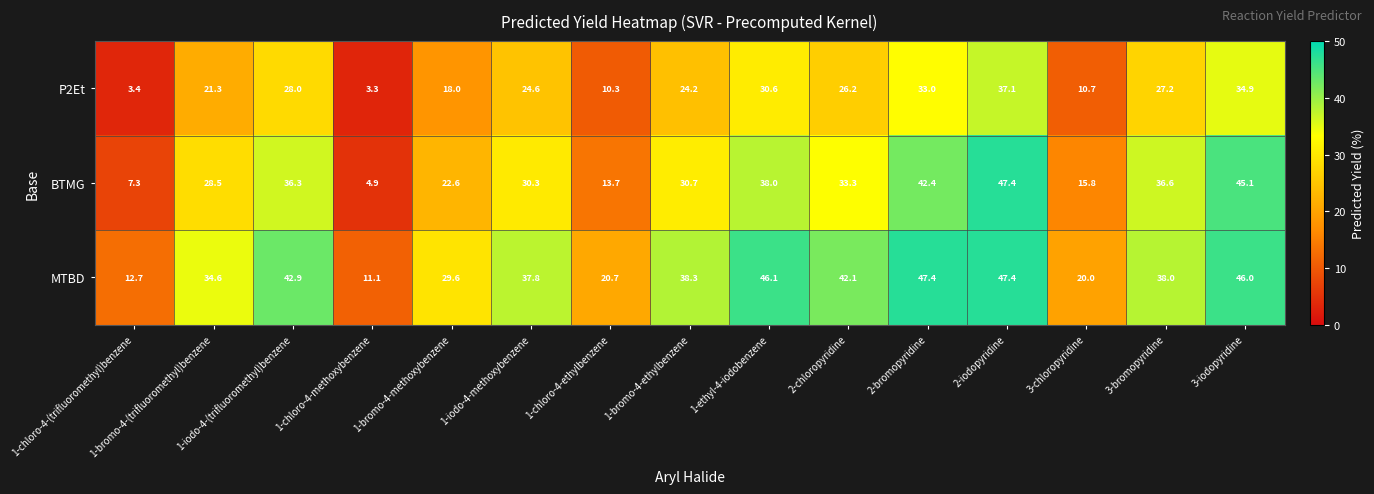

List the series in order of their overall mean, highest first.

MTBD, BTMG, P2Et